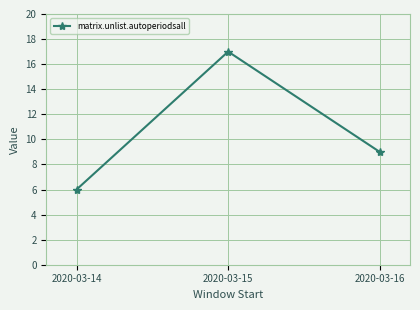

Is it true that the value at 2020-03-14 is 3?

False